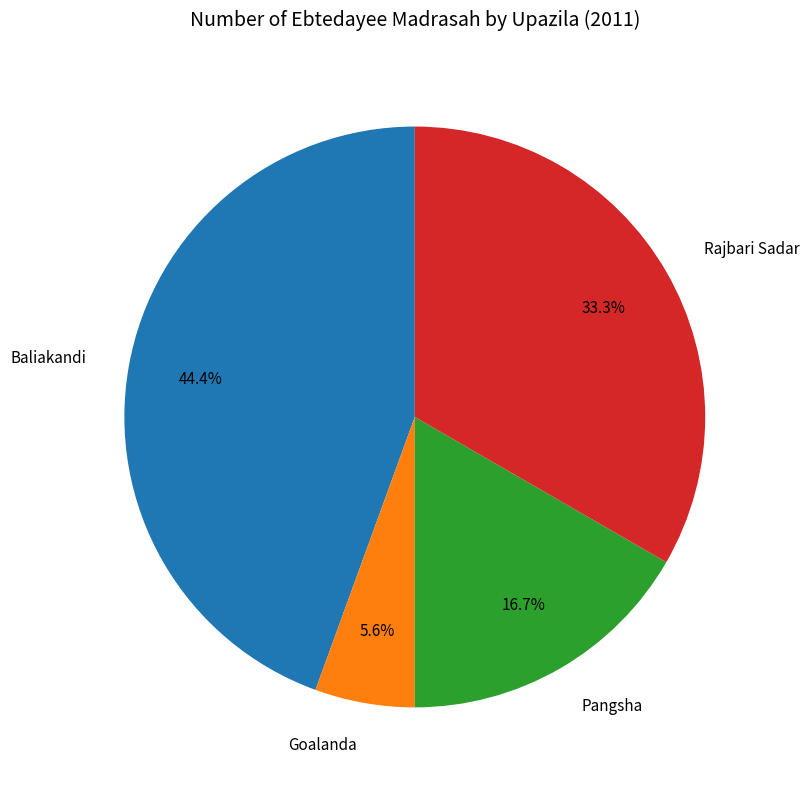

Is there a majority slice in this chart?

No